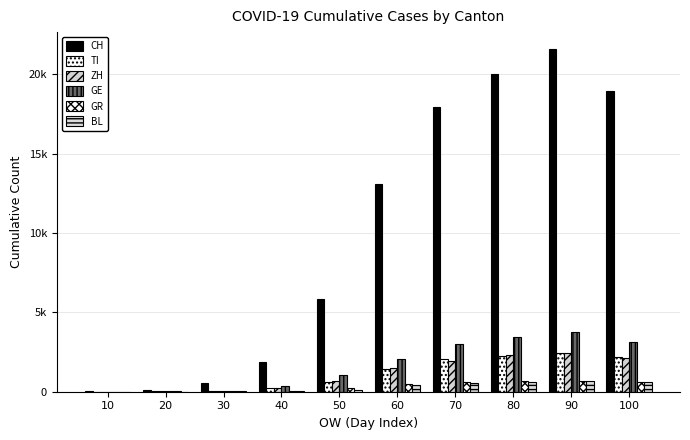

Does the chart contain stacked bars?

No